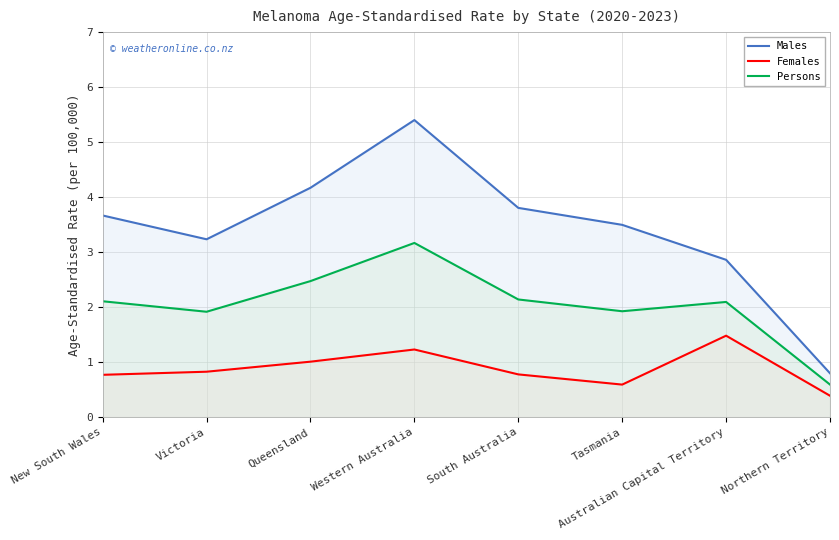

How many interior local valleys does the Females series have?

1